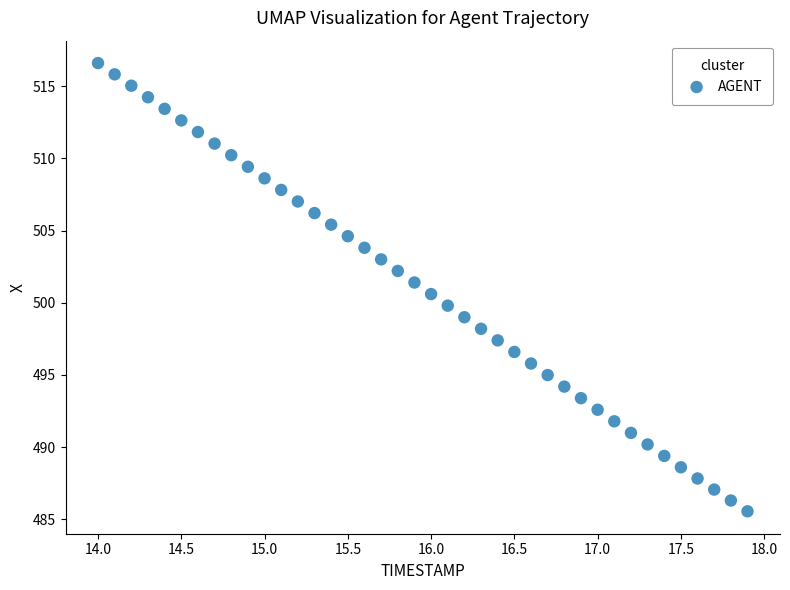

What is the range of X values (max minus min)?

3.9